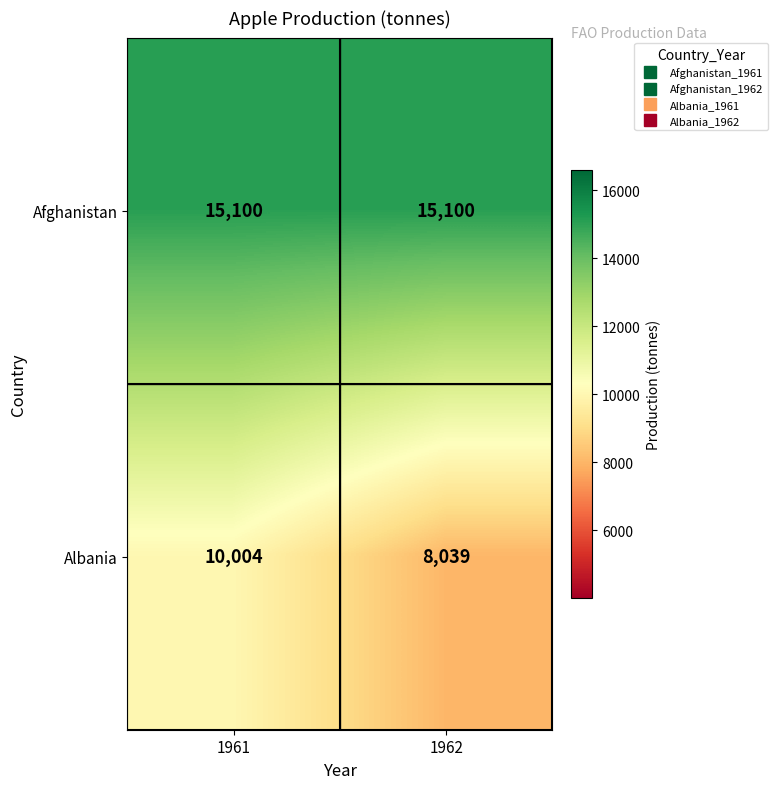

True or false: Albania has a value of 2581 at 1961.

False